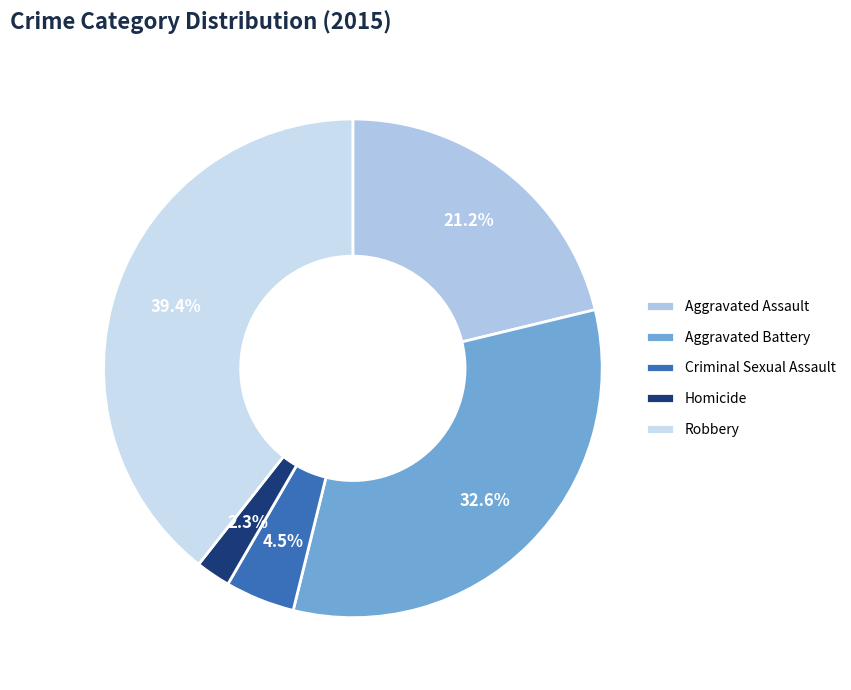

To the nearest percent, what portion does Homicide represent?

2%